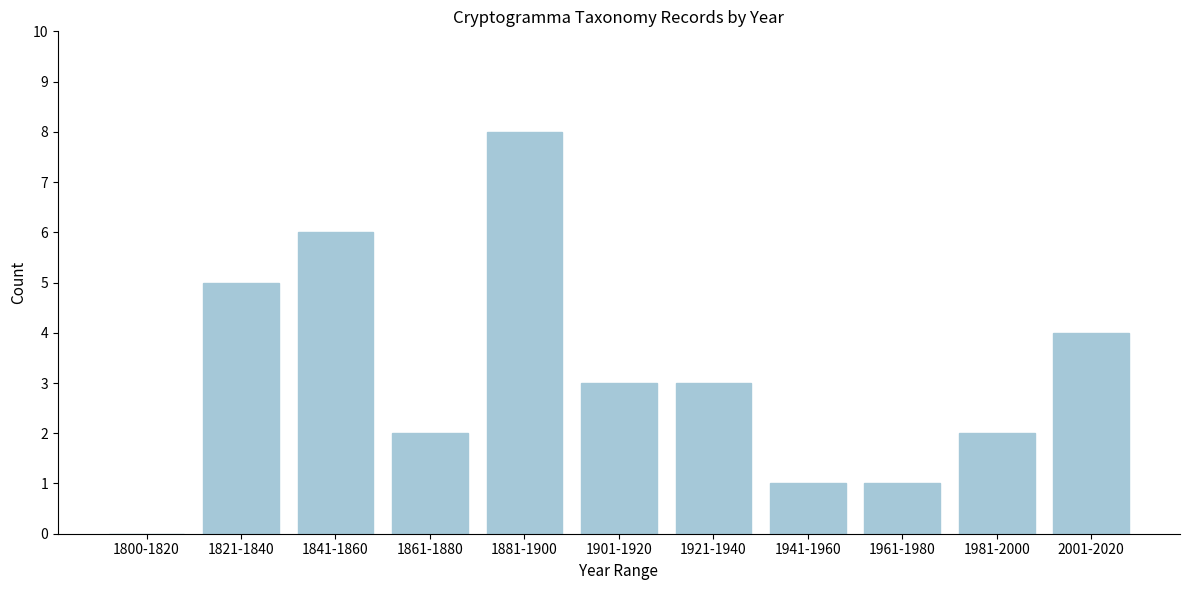

Reading right to left, what are all the values shown in this chart?

2001-2020=4	1981-2000=2	1961-1980=1	1941-1960=1	1921-1940=3	1901-1920=3	1881-1900=8	1861-1880=2	1841-1860=6	1821-1840=5	1800-1820=0